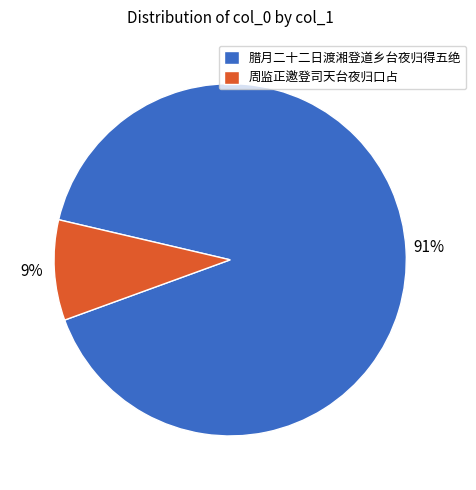

Which has a higher value, 腊月二十二日渡湘登道乡台夜归得五绝 or 周监正邀登司天台夜归口占?

腊月二十二日渡湘登道乡台夜归得五绝